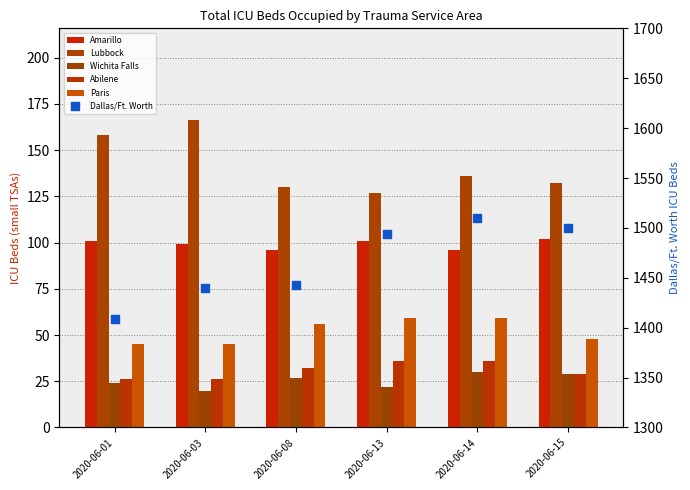

Is the value of Lubbock at 2020-06-14 greater than the value of Amarillo at 2020-06-14?

Yes